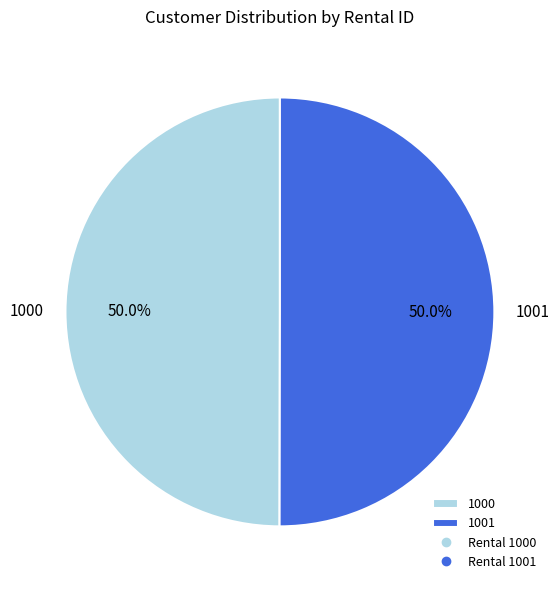

Approximately how many times larger is the value at 1000 compared to 1001?

1.0